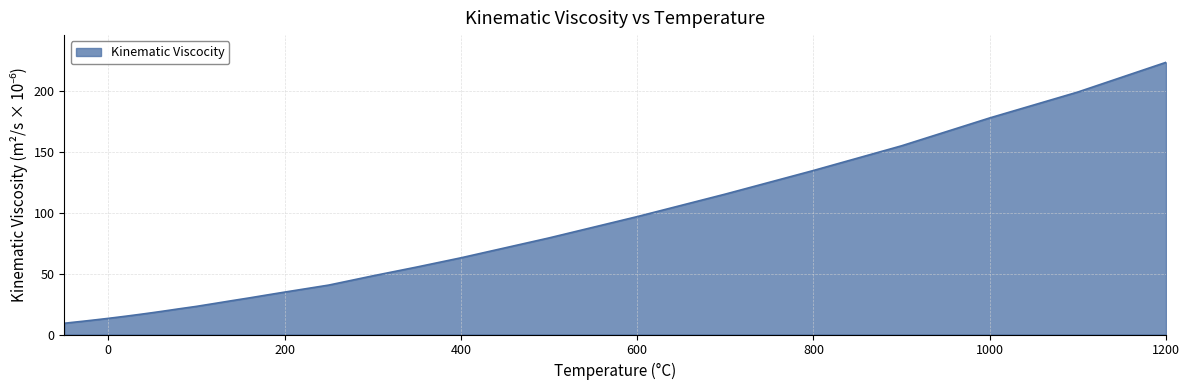

What is the difference between the maximum and minimum values?

214.5